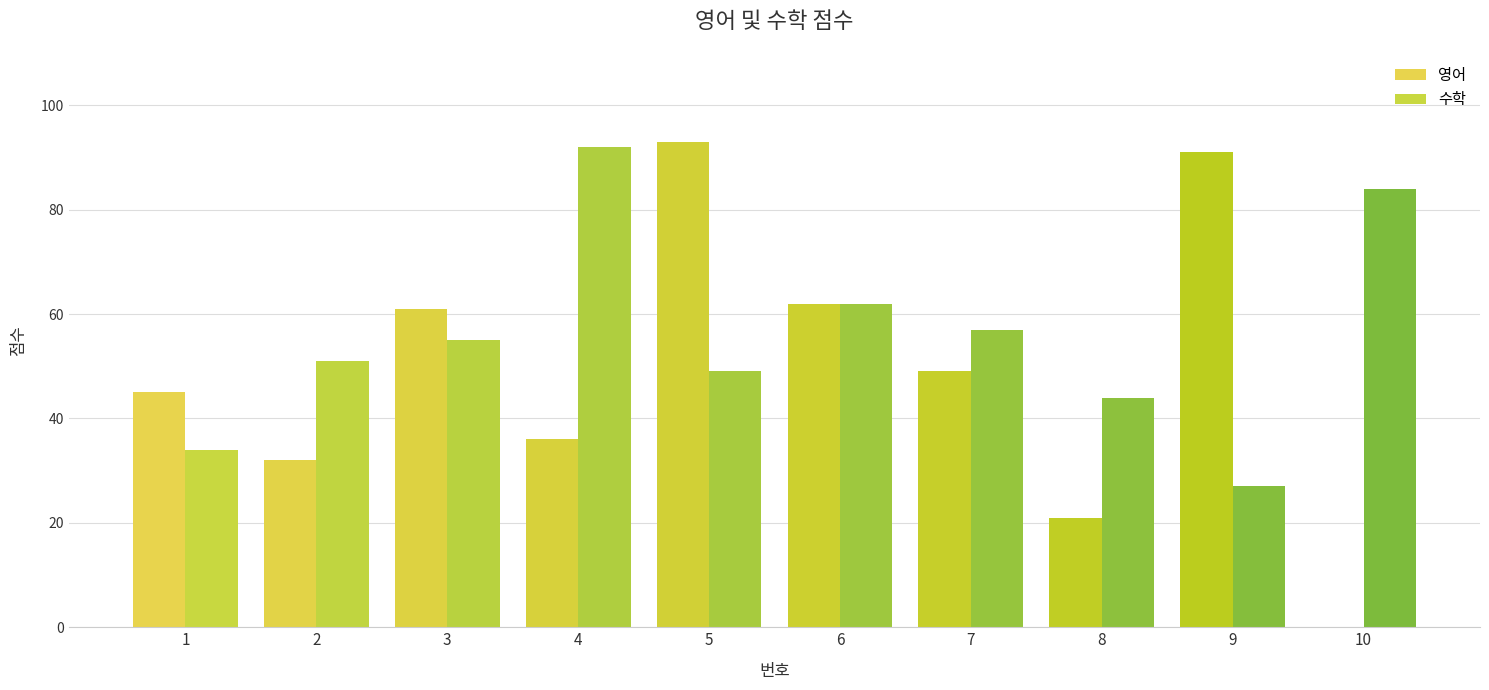

What is the difference between the second highest and minimum values in the 수학 series?

57